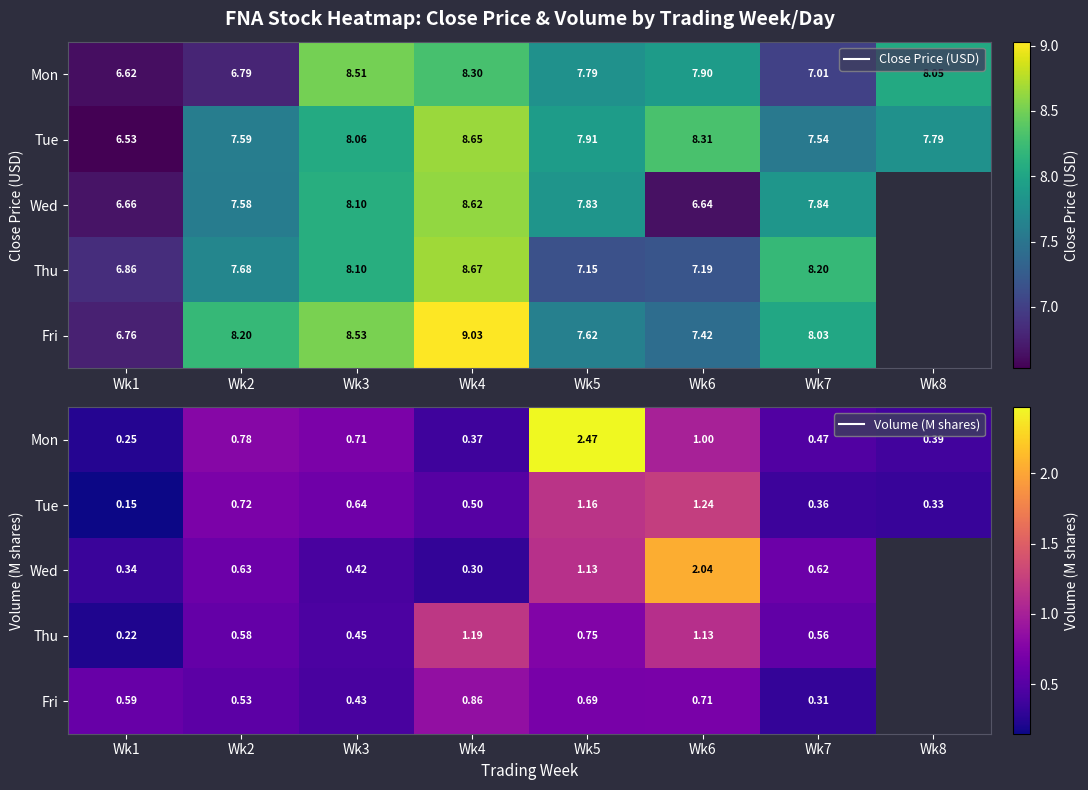

What is the approximate value of Tue at Wk2?

0.7